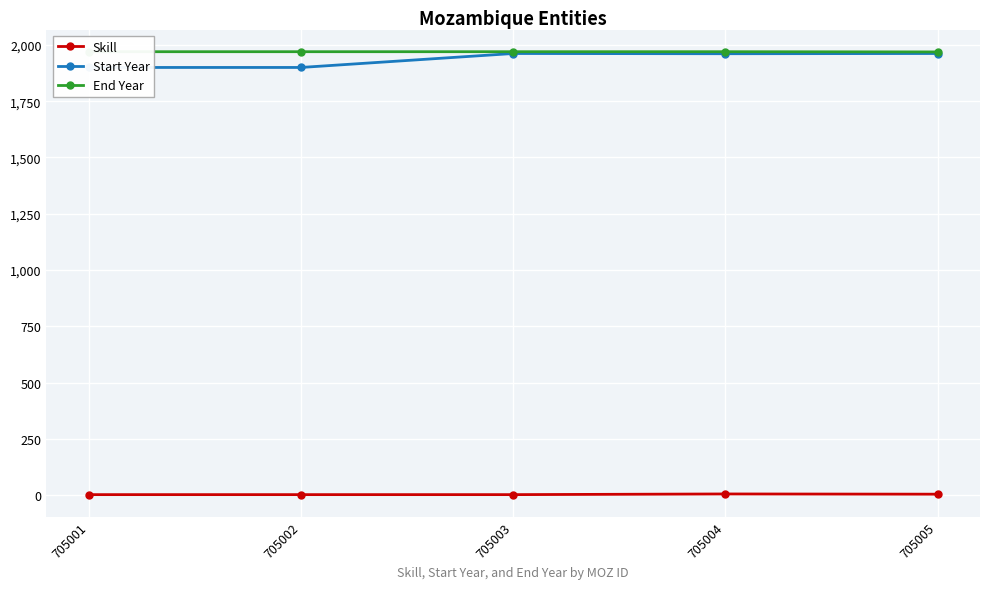

What is the spread (max minus min) of values at 705001?

1968